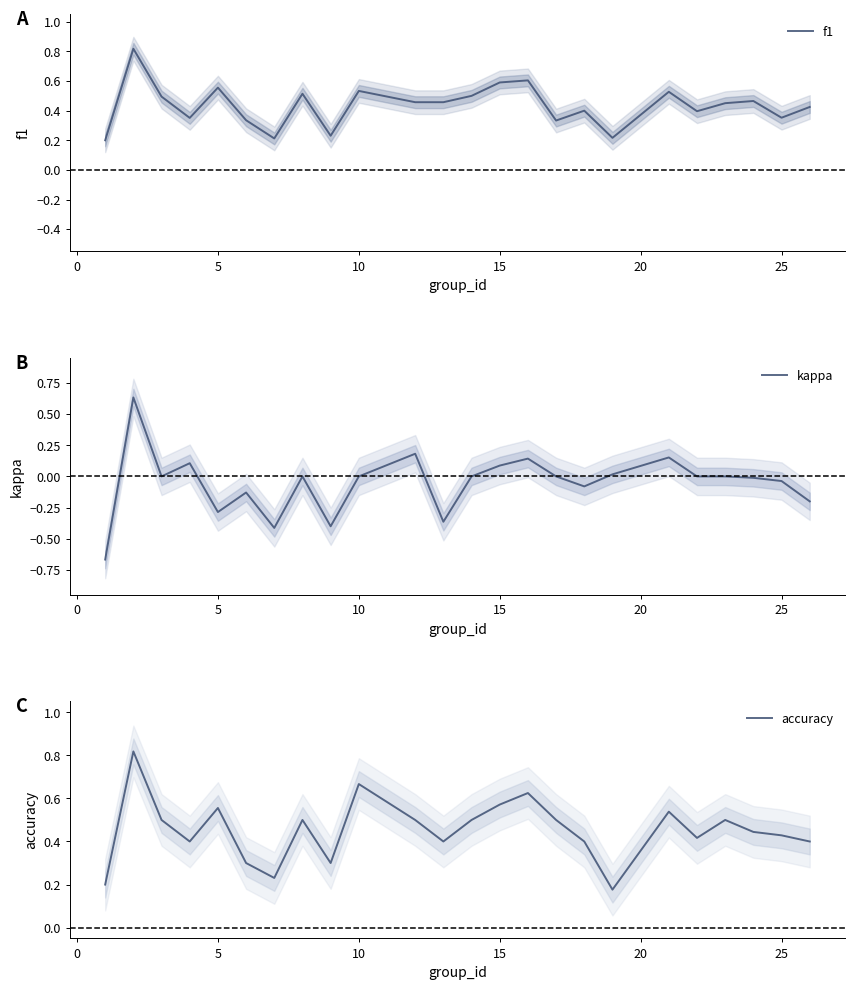

True or false: f1 has more than 0 points higher than both neighbors.

True